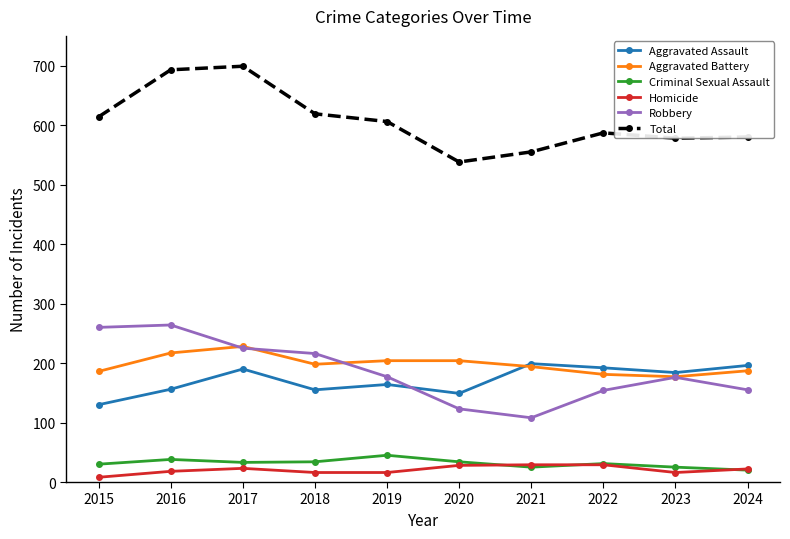

What is the difference between the highest and lowest values at 2018?

603